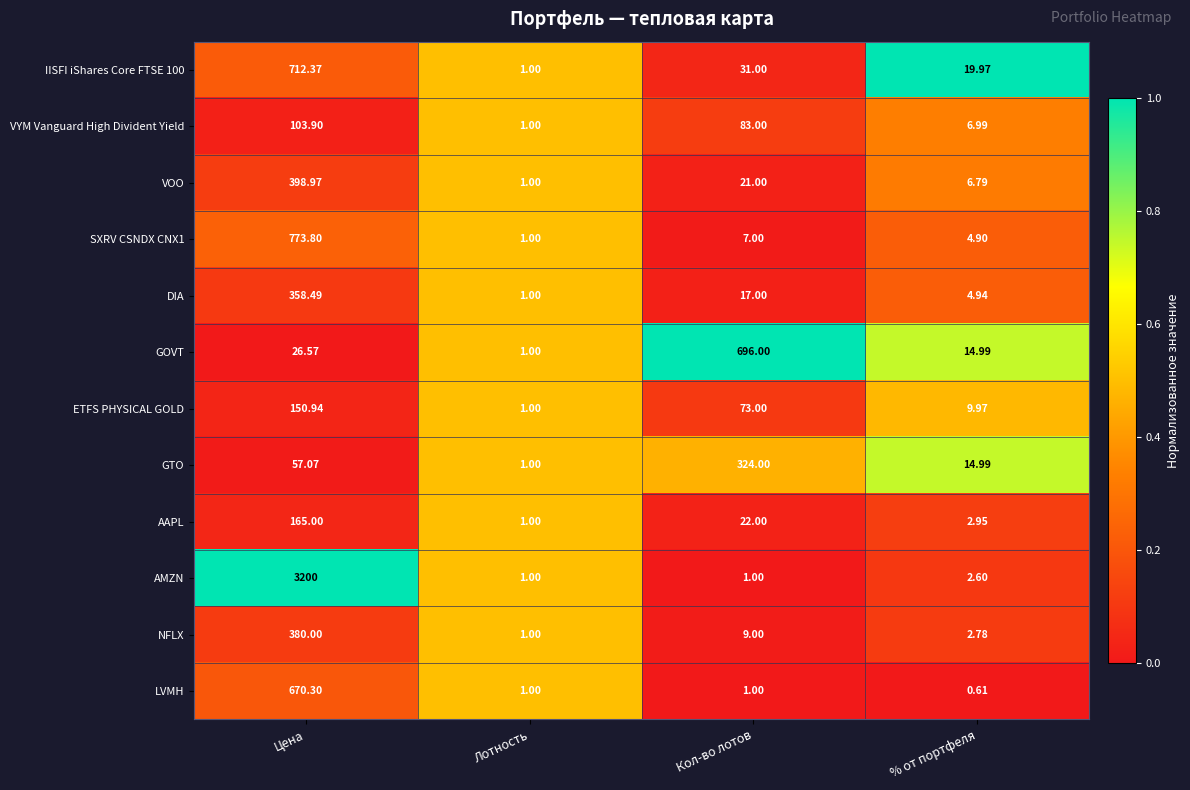

At which category is the sum across all series the highest?

Цена